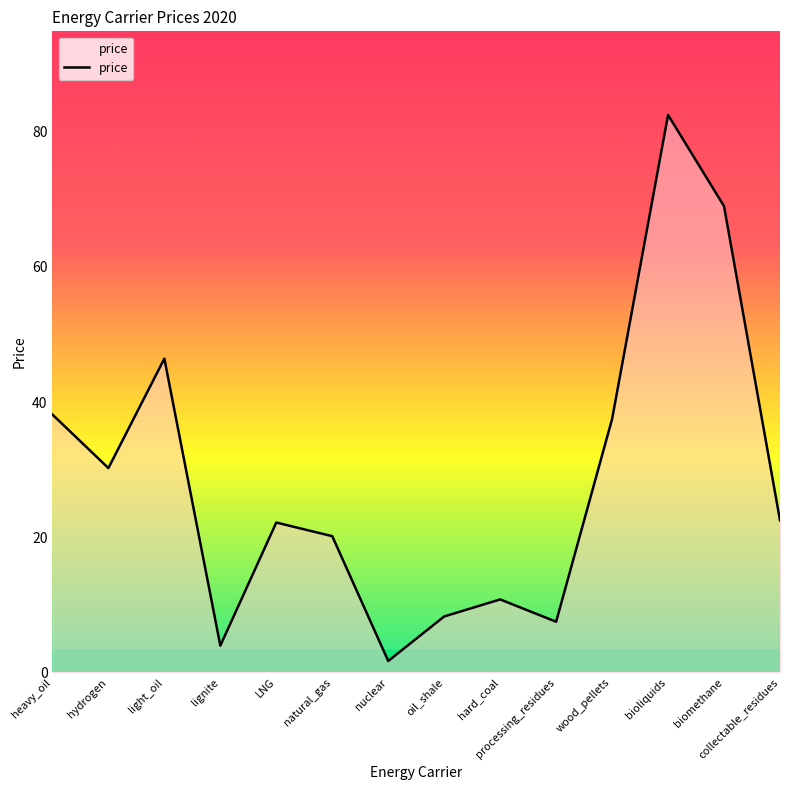

What is the ratio of the value at light_oil to the value at oil_shale?

5.6